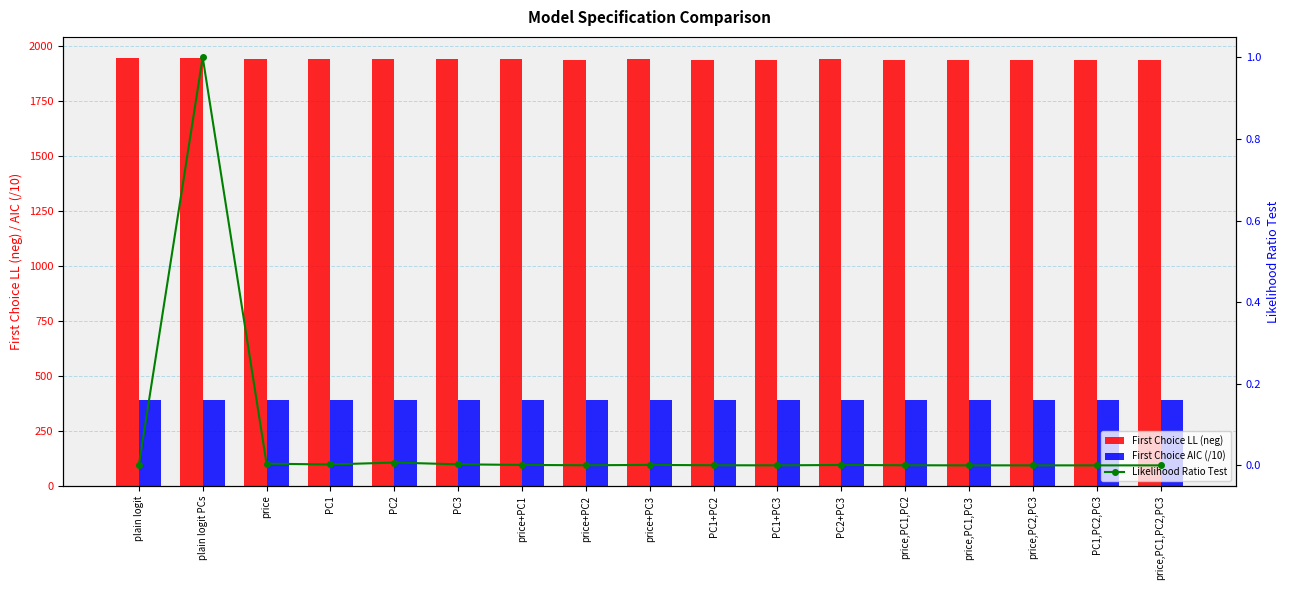

Read the First Choice AIC (/10) value at price,PC1,PC2,PC3.

390.9